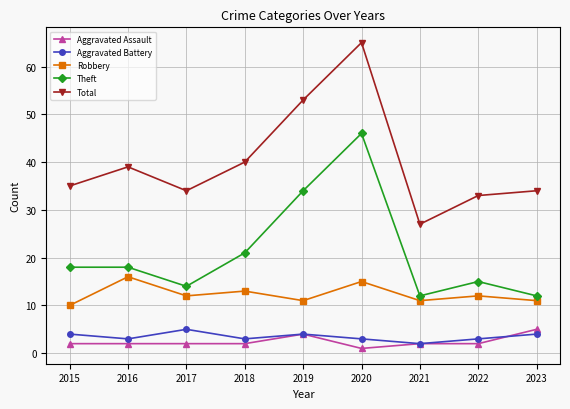

Is this an area chart (filled region under the line)?

No